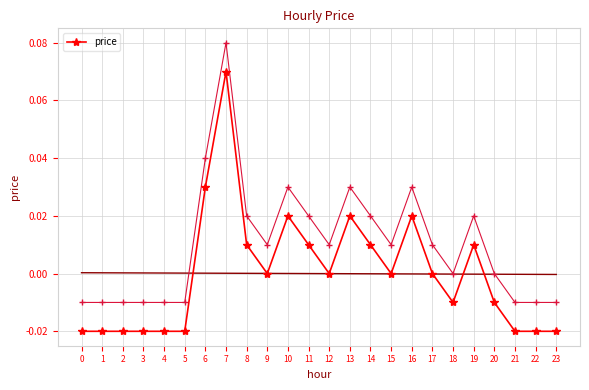

Is it true that the value at 13 is 0.0?

False